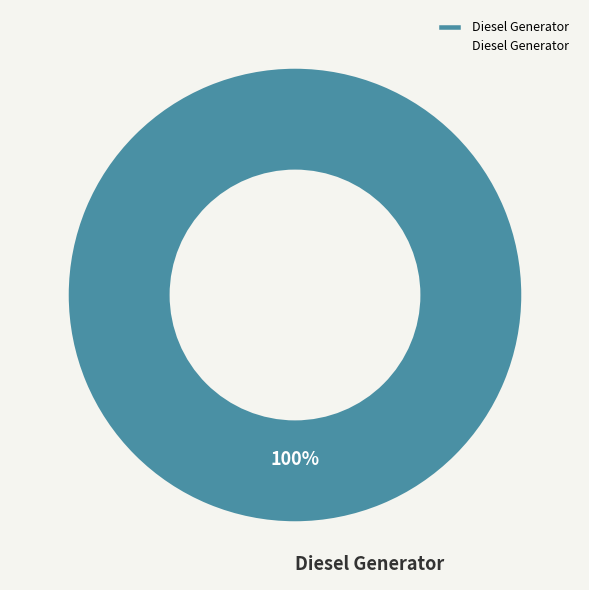

What is the majority slice?

Diesel Generator